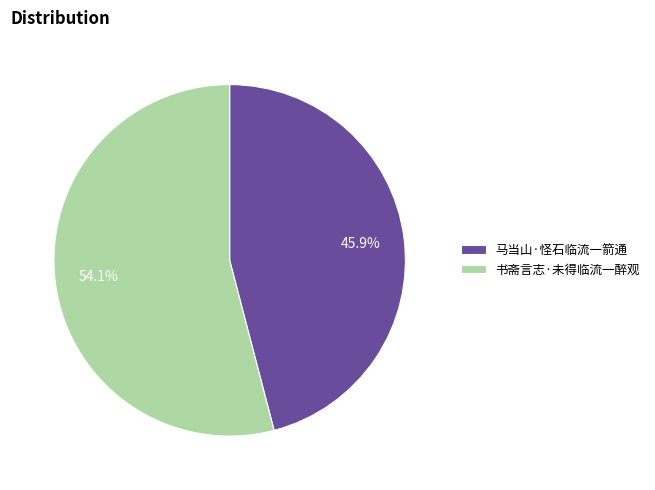

What portion of the pie excludes 马当山·怪石临流一箭通?

54.1%